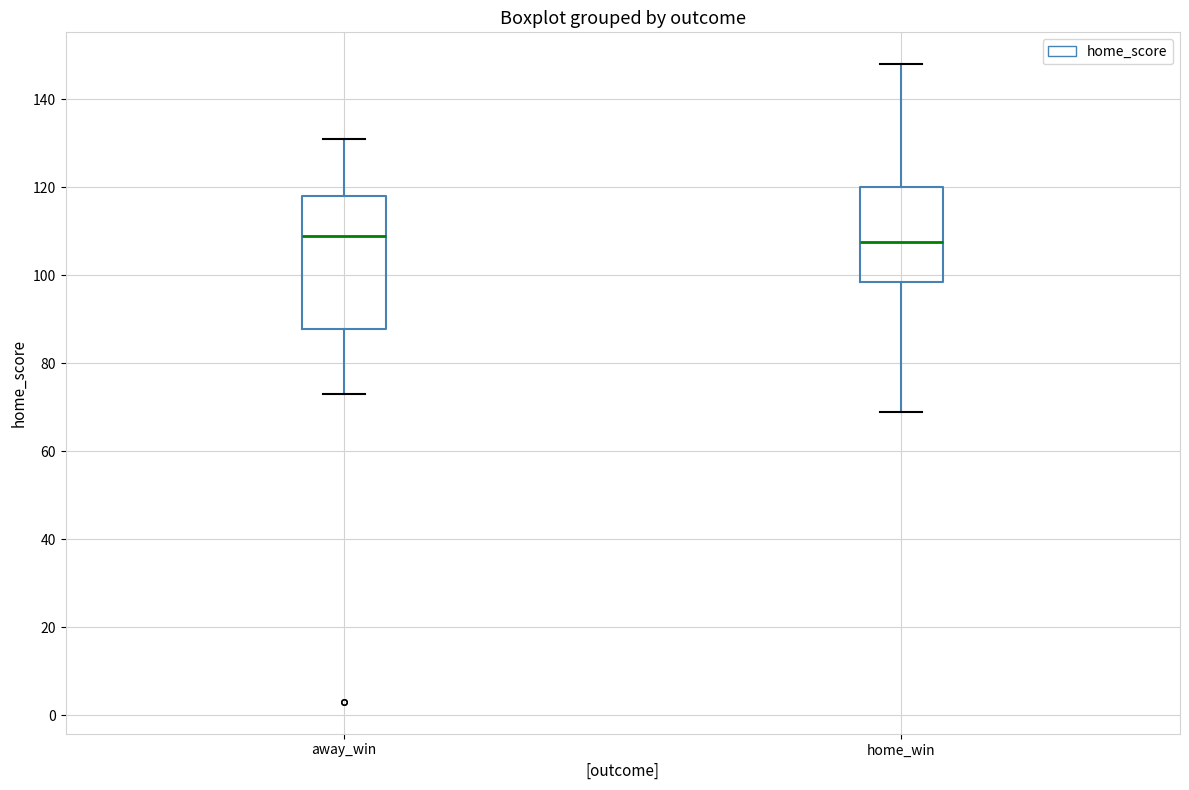

Reading left to right, read every box against the y-axis: the position of its median line, the range the box covers, and the ends of its whiskers. The values are not printed on the chart, so give them approximately, as read against the axis.

away_win: median 110, box 88 to 118, whiskers 74 to 132
home_win: median 108, box 98 to 120, whiskers 70 to 148